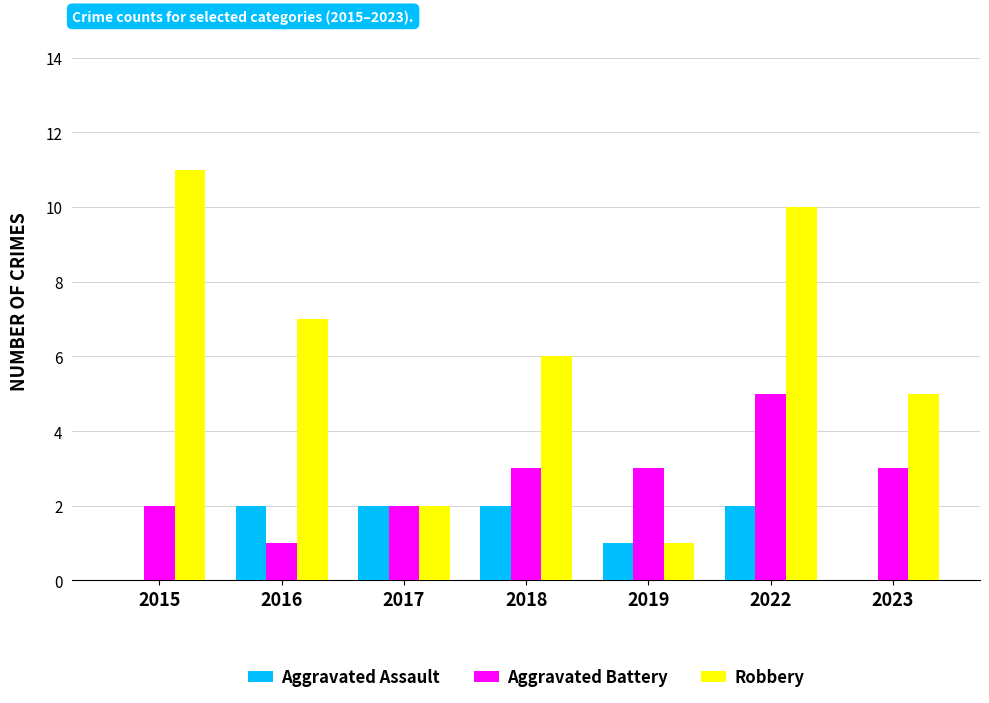

Which category has the highest value in the Robbery series?

2015